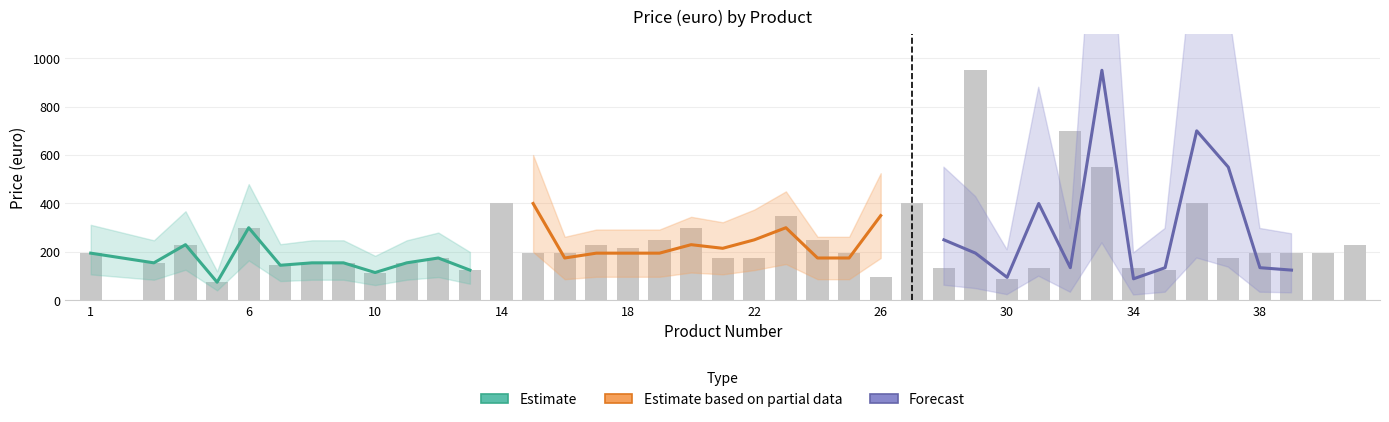

What is the spread (max minus min) of values at 30?

115